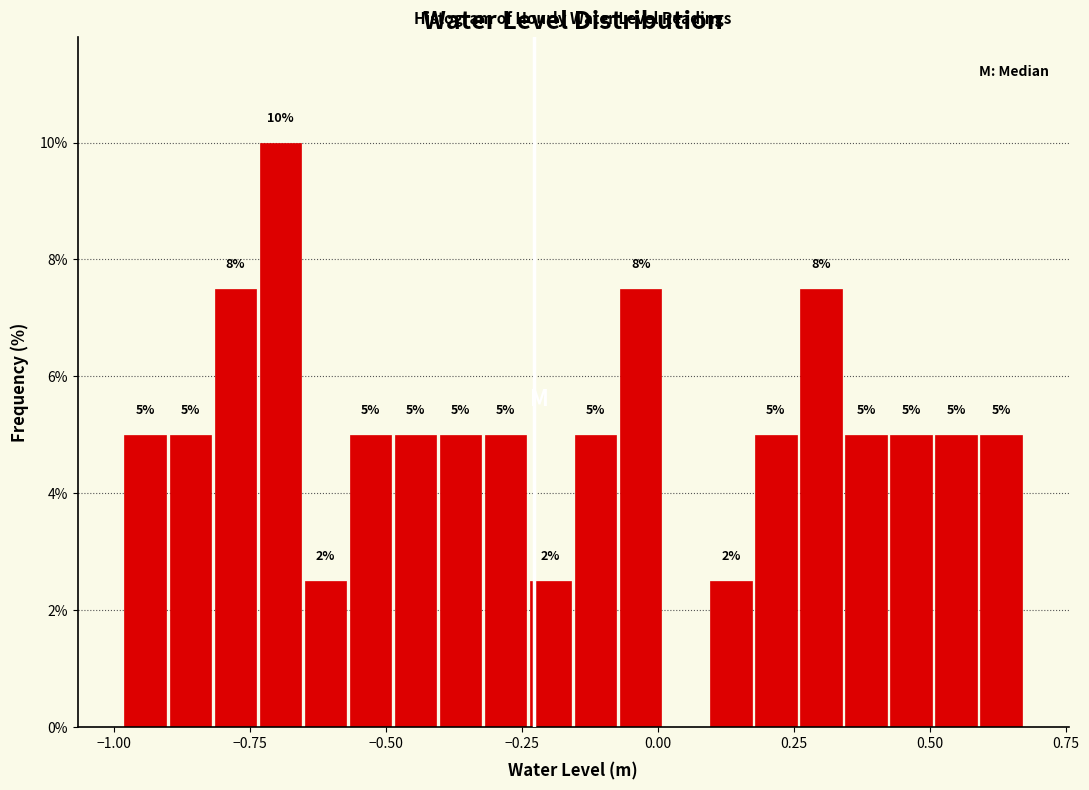

Read against the x-axis, roughly where is the centre of the tallest bar?

-0.70